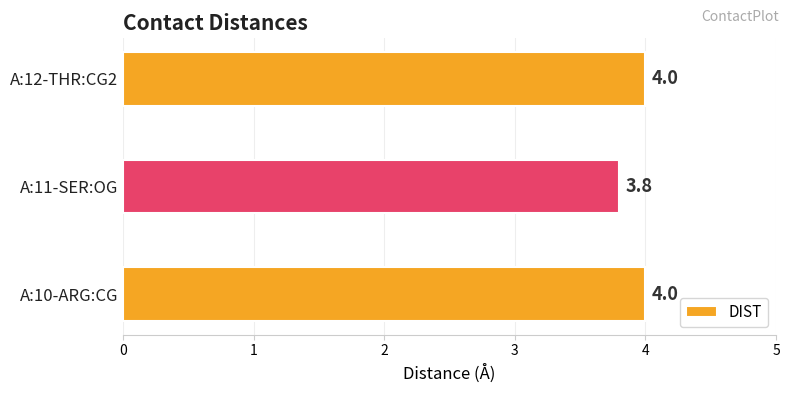

Count the values in the range 3 to 4.

3